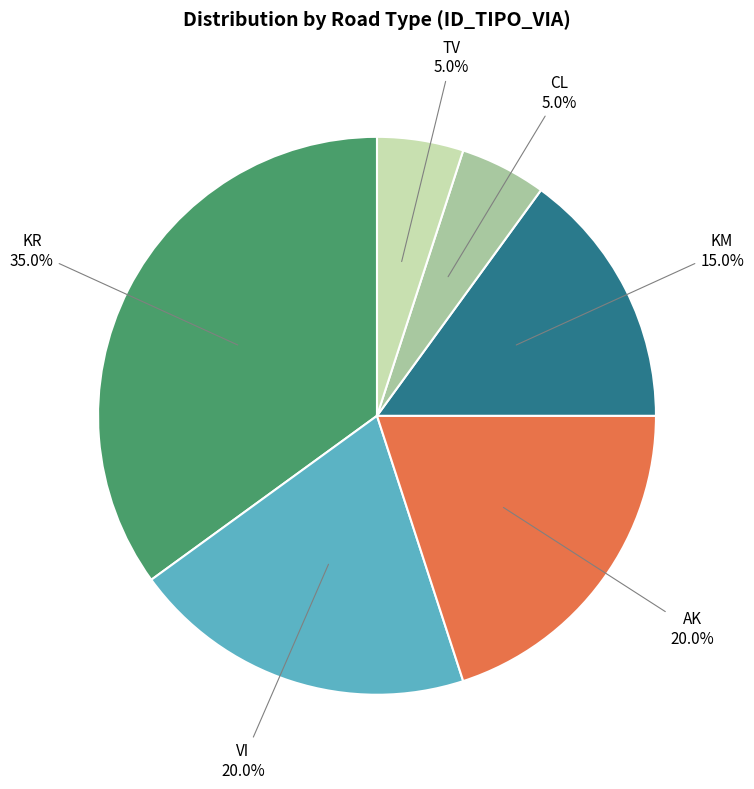

To the nearest percent, what is the difference between the VI and KM slice percentages?

5%